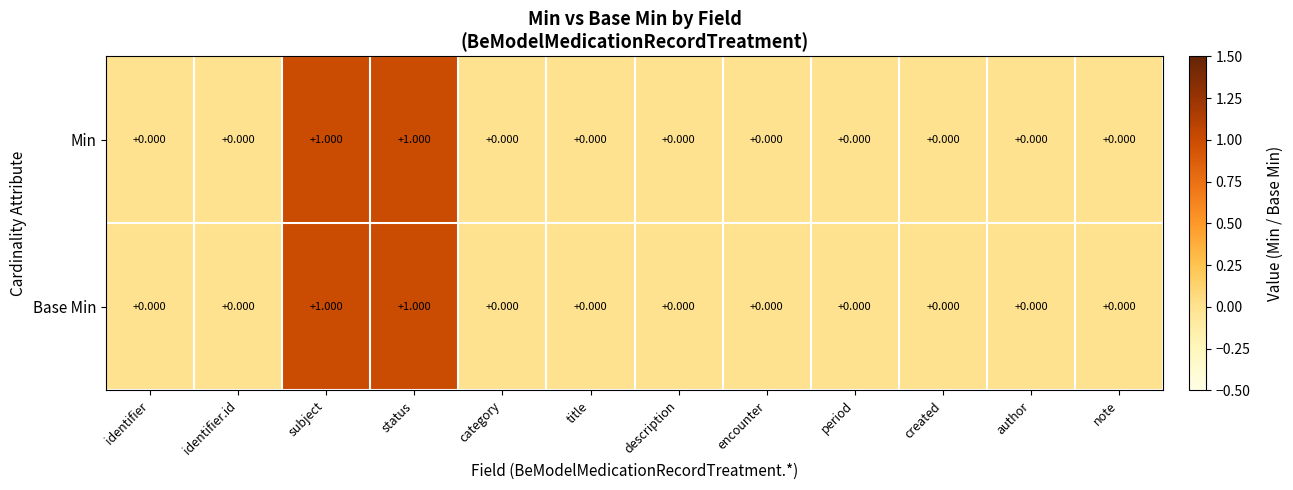

How many values in Min are above zero?

2